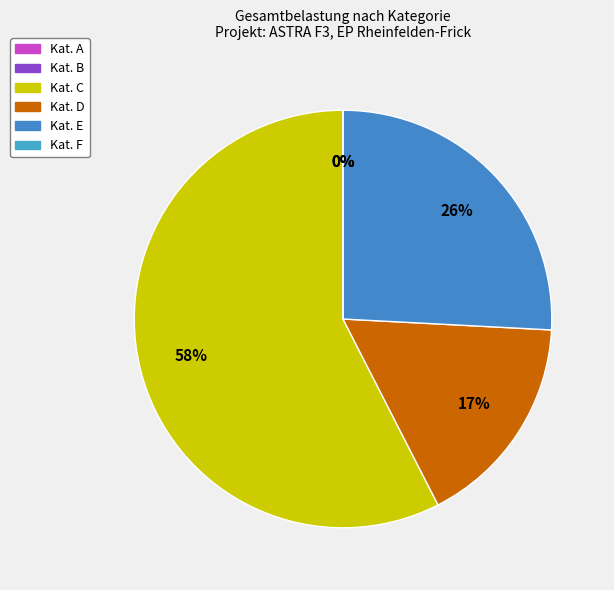

Does C account for over 50% of the chart?

Yes